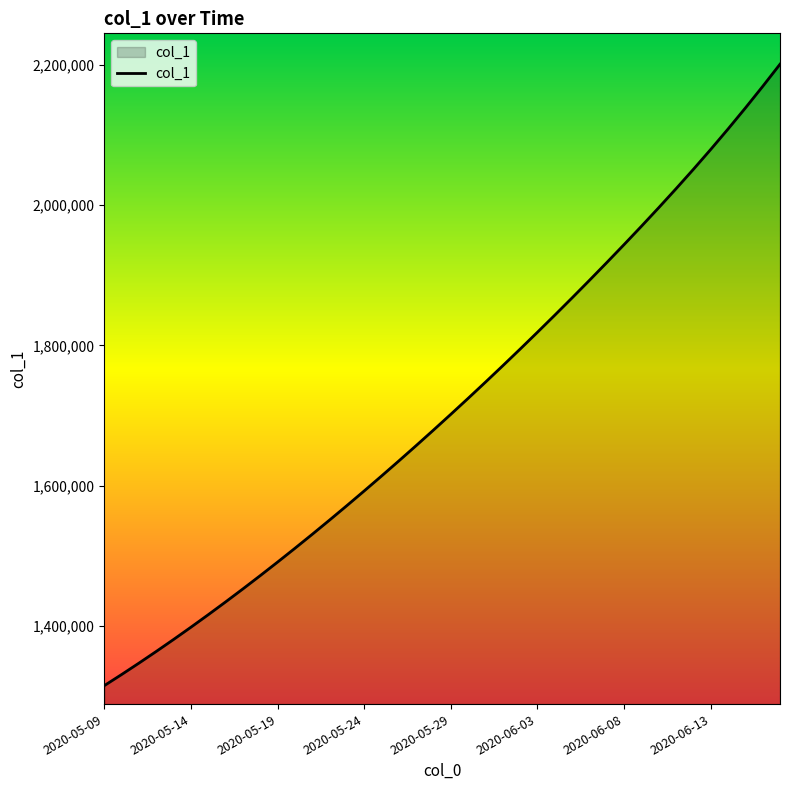

What is the maximum value shown in the chart?

2200895.5